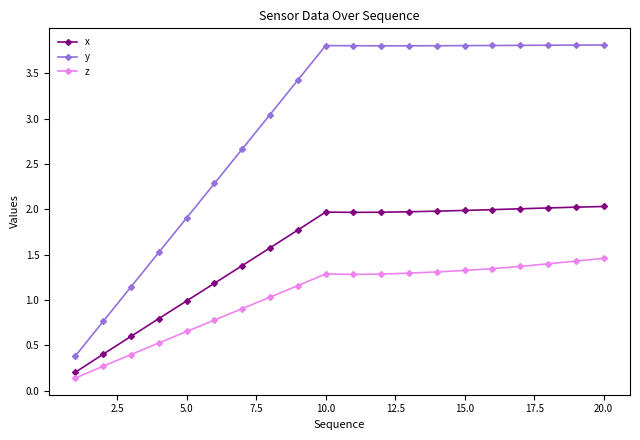

What is the difference between the maximum and minimum values in the y series?

3.4